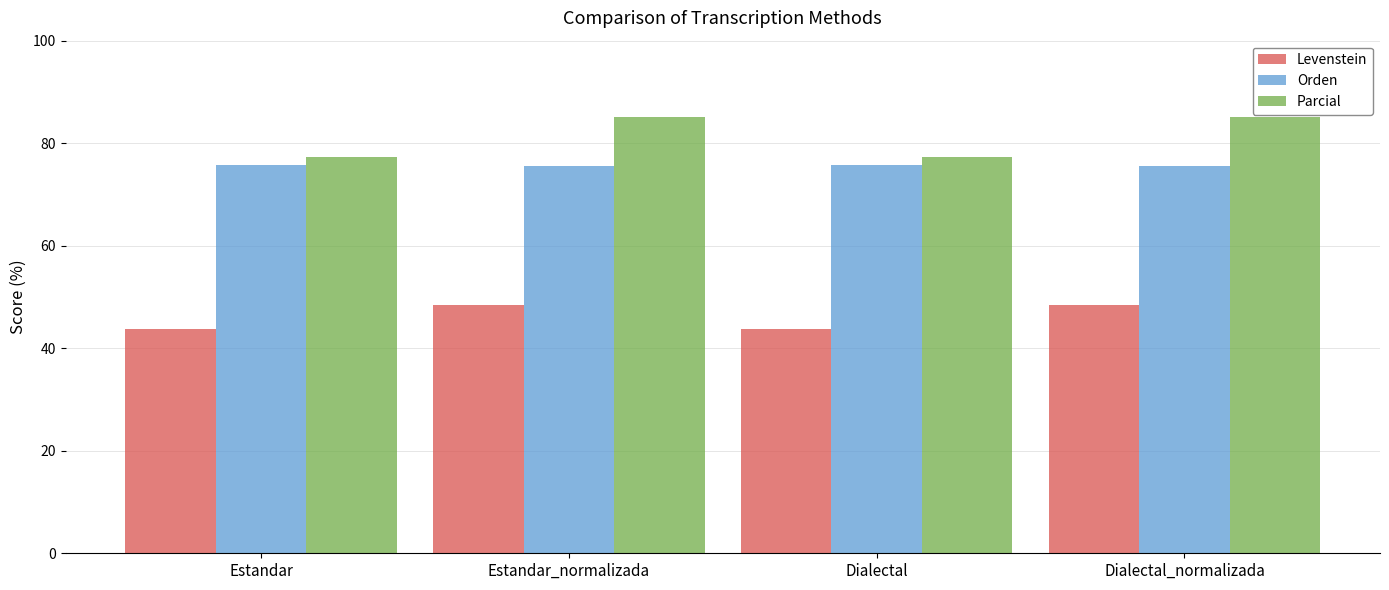

What is the minimum value shown in the chart?

43.8